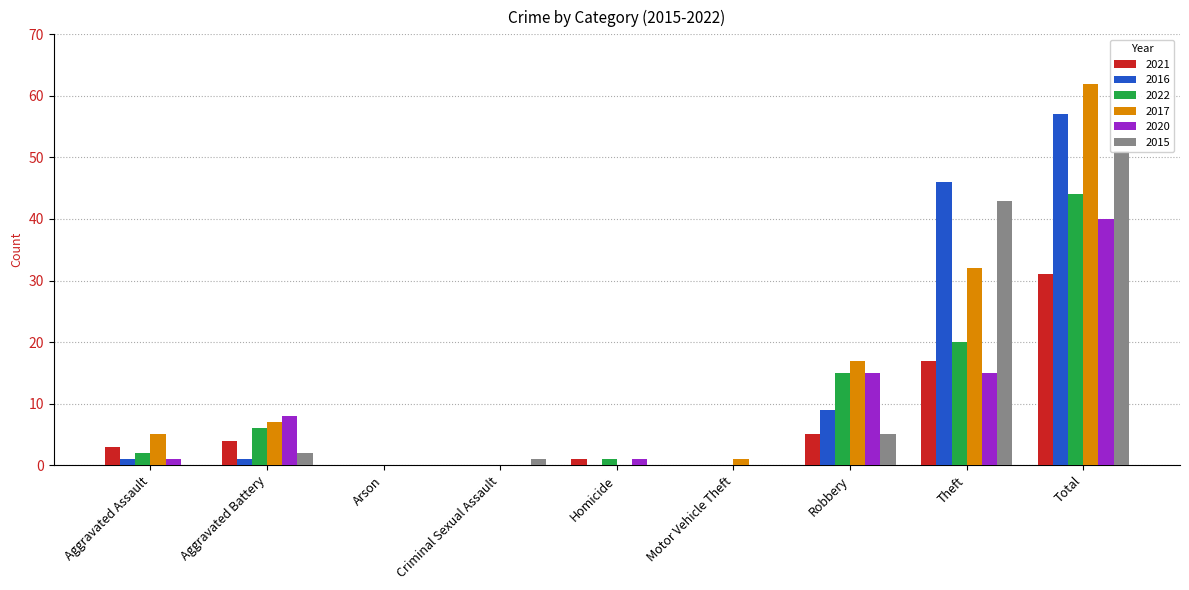

How many bars are there in each group?

6